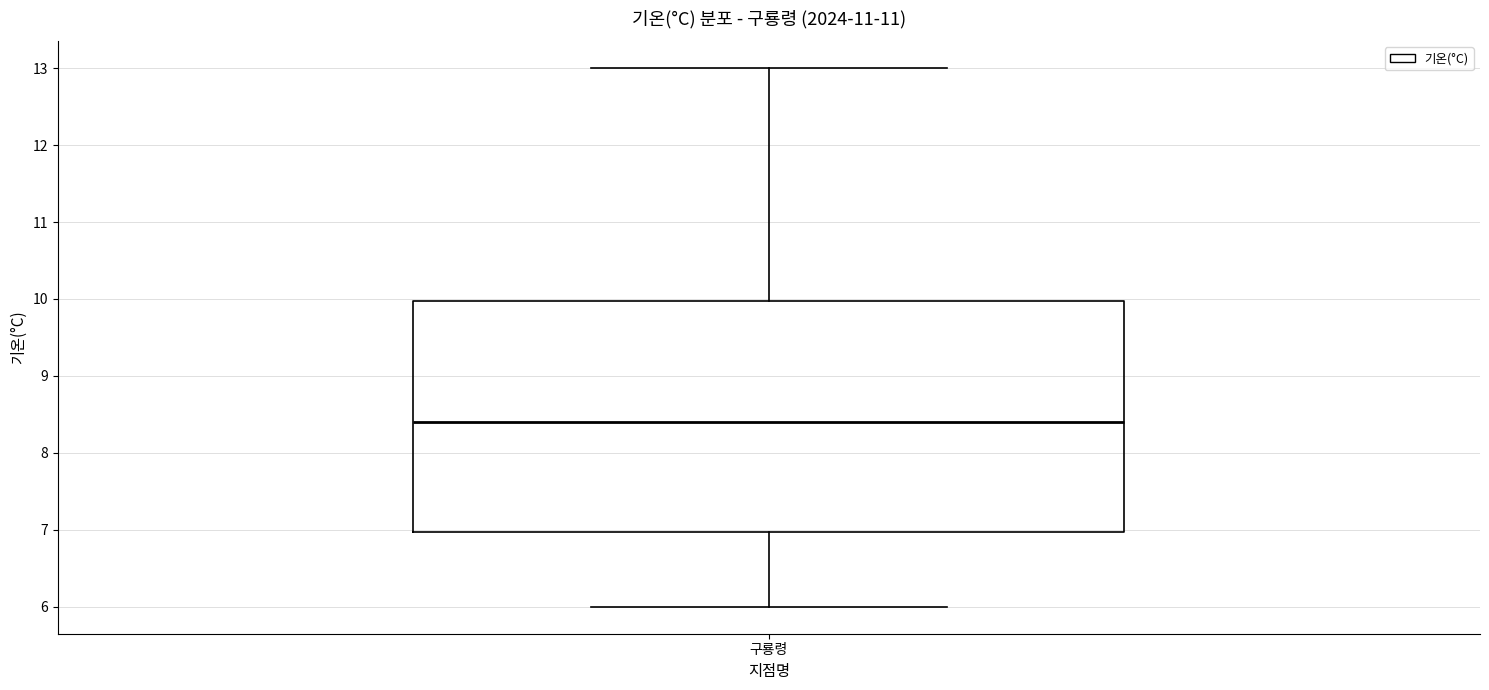

Transcribe this box plot: give where the median line is, the range the box spans, and where the two whiskers end, as read against the y-axis. The values are not printed on the chart, so give them approximately, as read against the axis.

median 8.4, box 7.0 to 10.0, whiskers 6.0 to 13.0